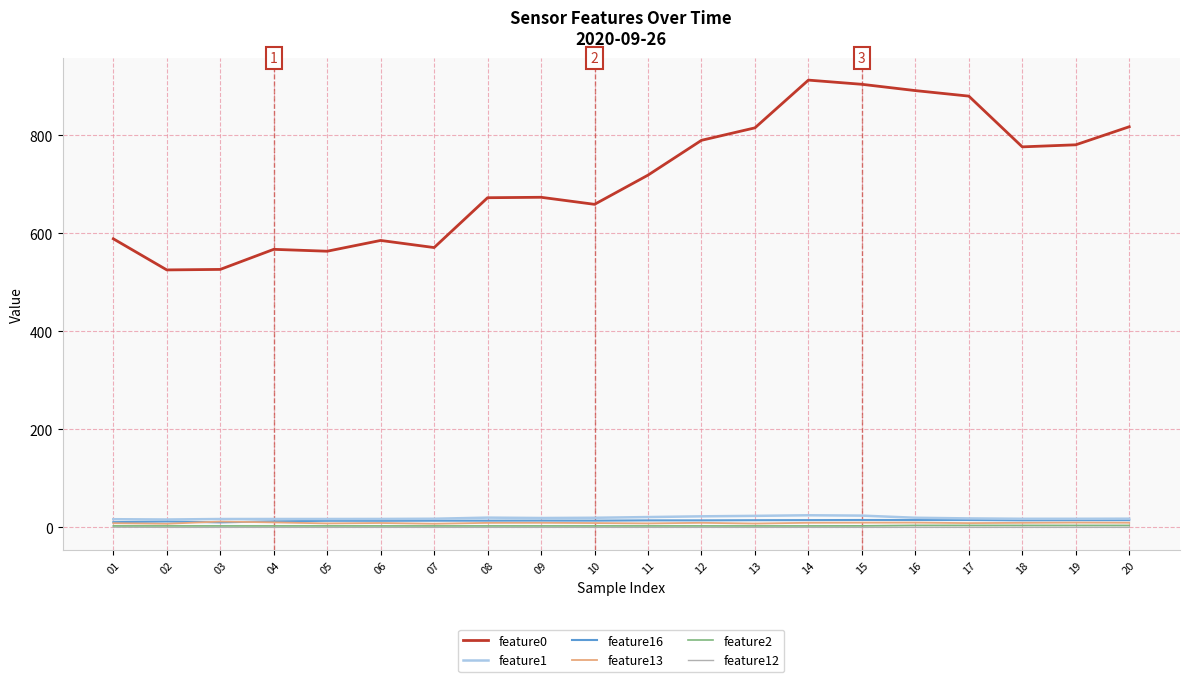

What is the approximate value of feature13 at 14?

9.3